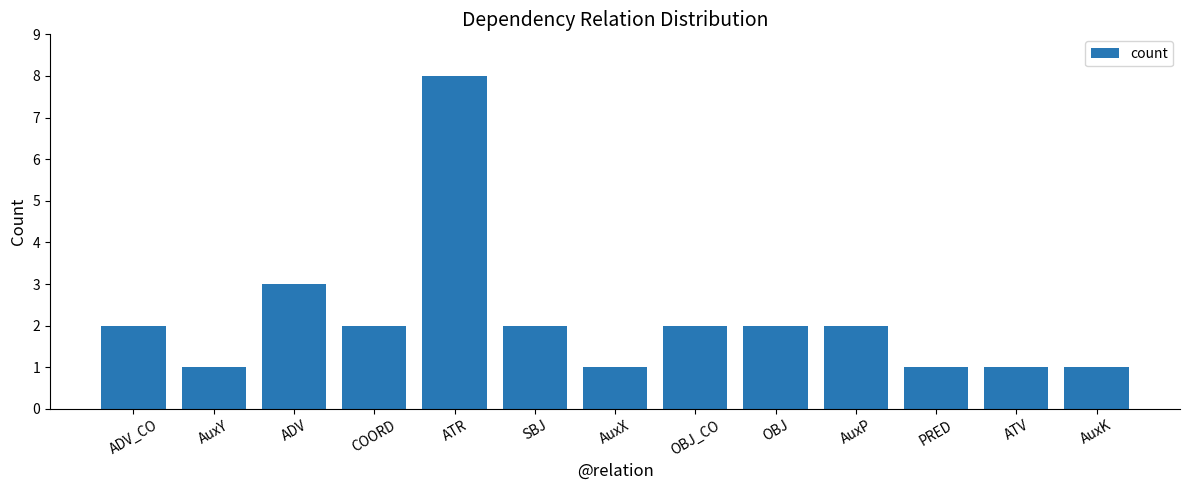

What is the smallest value displayed?

1